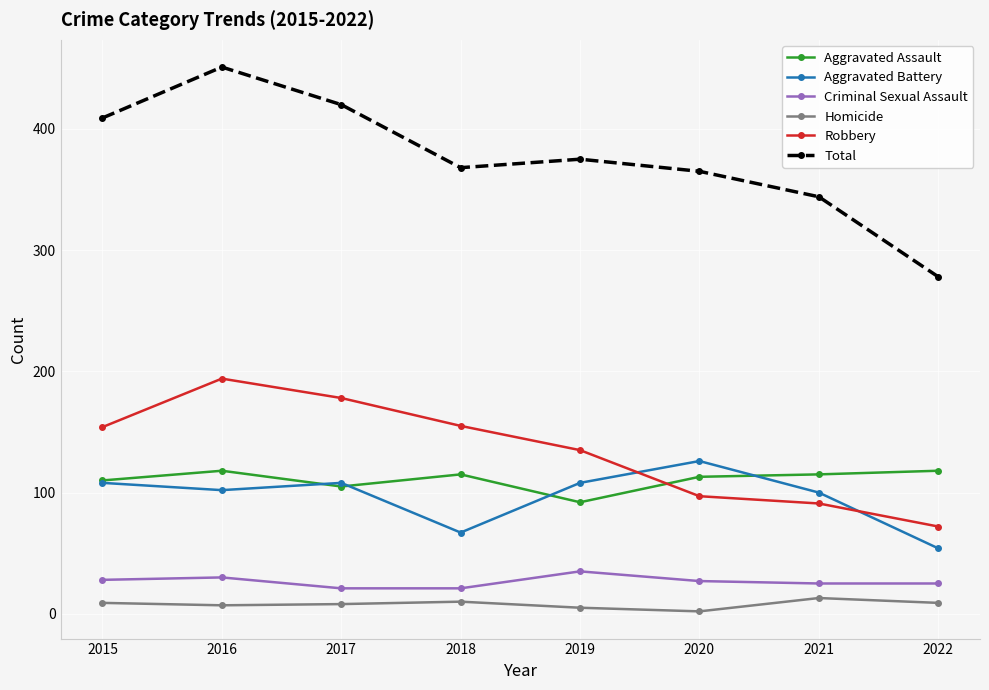

True or false: Aggravated Battery and Criminal Sexual Assault intersect in this chart.

False